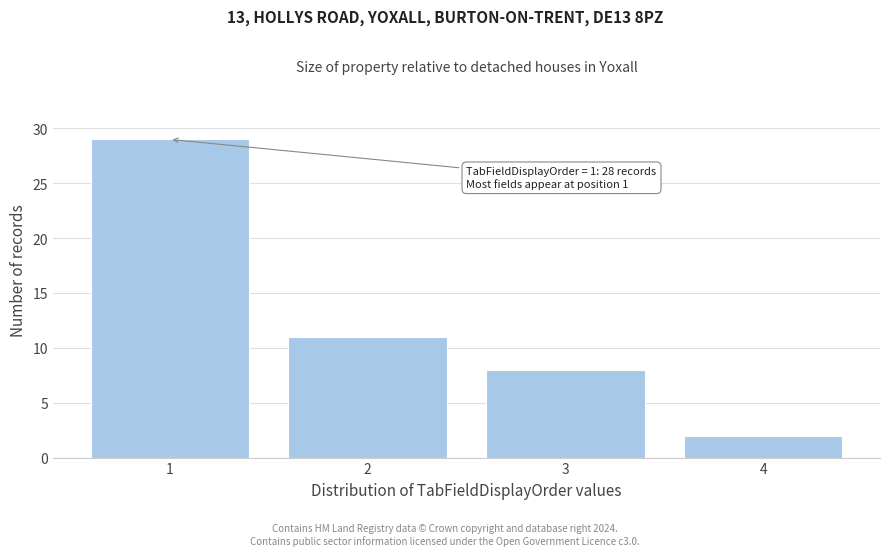

Reading left to right, transcribe all the data shown in this chart.

29	11	8	2